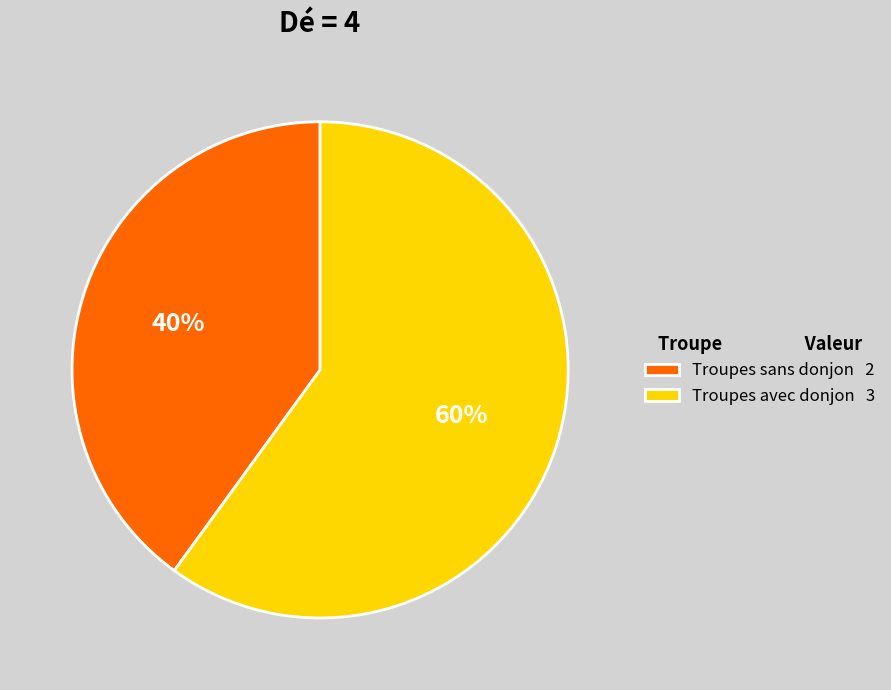

Which slice is the largest?

Troupes avec donjon